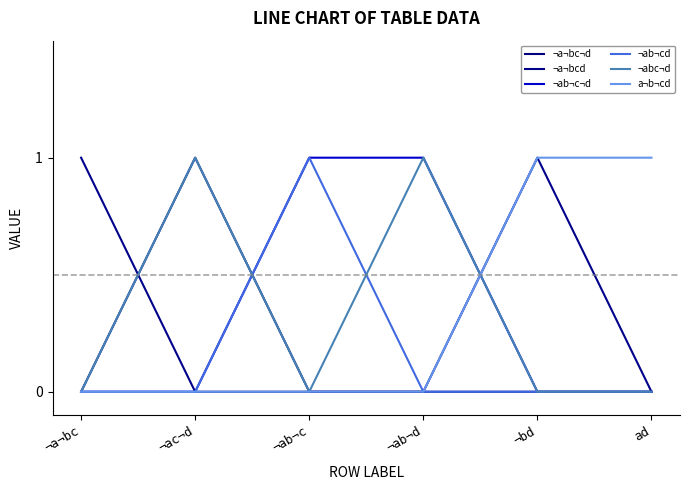

What is the label of the 4th point from the right?

¬ab¬c